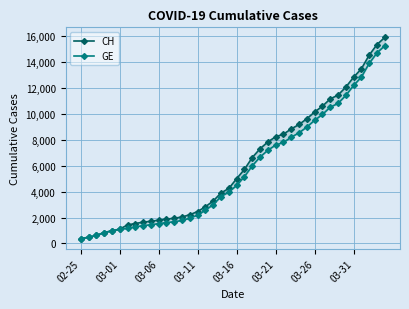

What is the spread (max minus min) of values at 24?

642